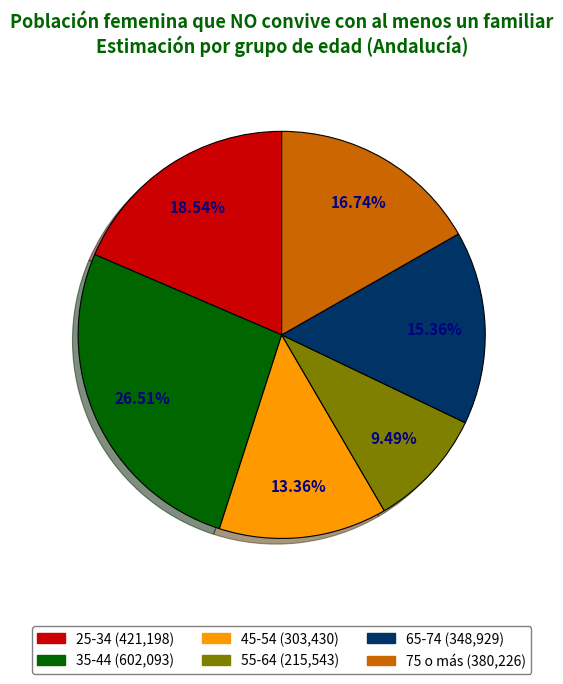

To the nearest percent, what is the average slice percentage?

17%